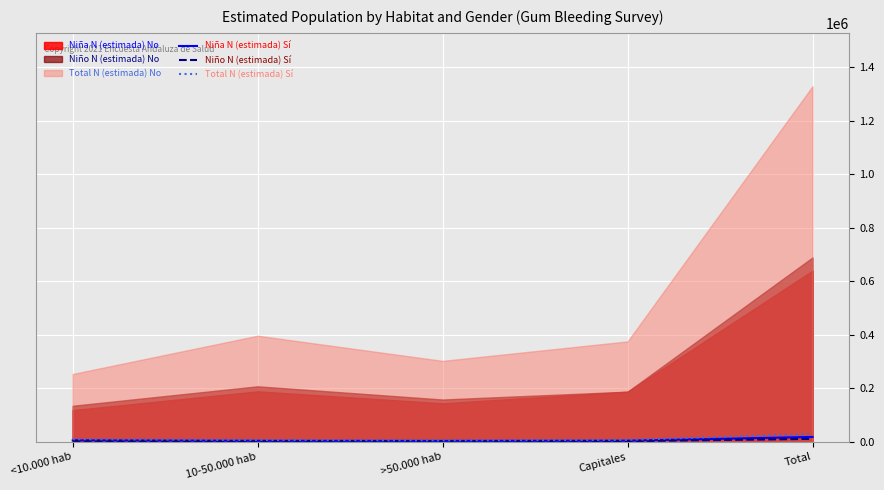

True or false: Niña N (estimada) Sí and Niño N (estimada) Sí intersect in this chart.

False